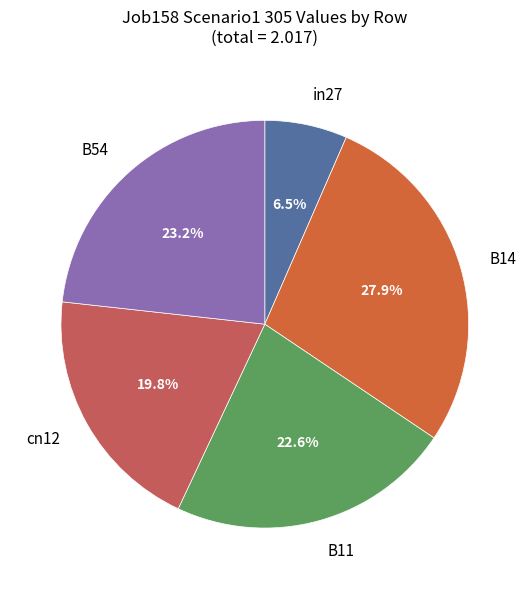

Do B54 and in27 together represent more than half of the pie?

No